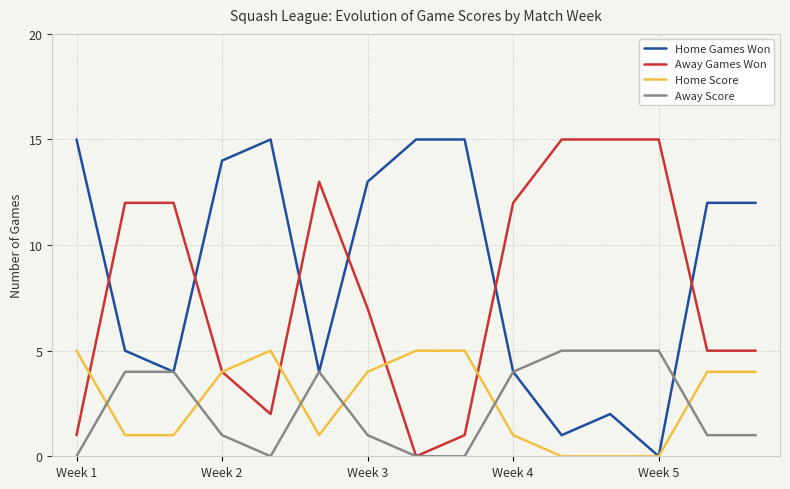

Which series has the largest total across all categories?

Home Games Won